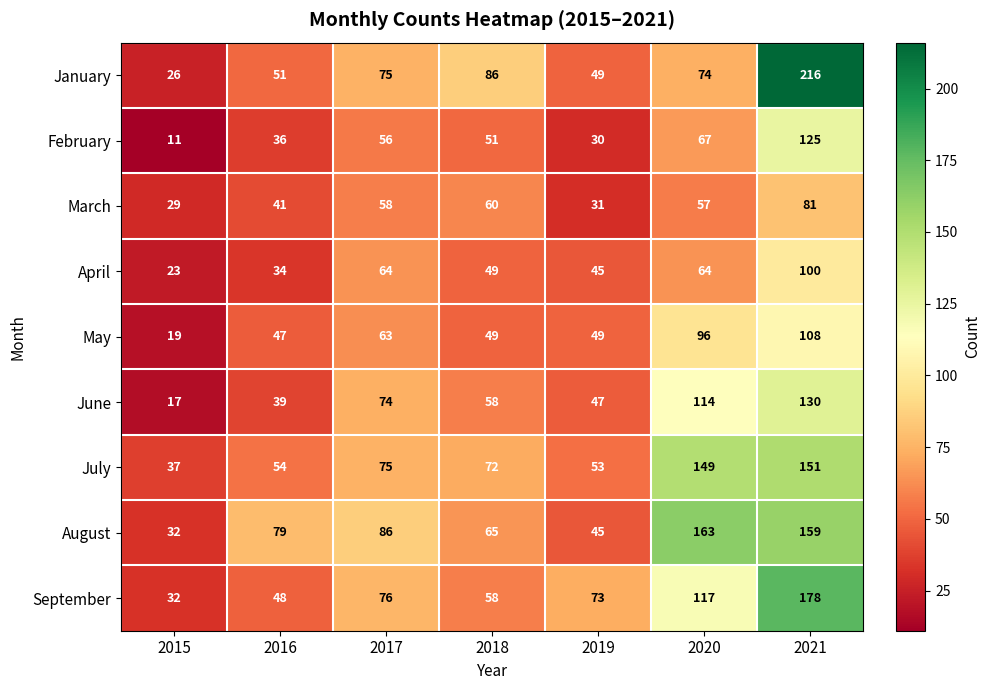

How many data points in April are less than 49?

3